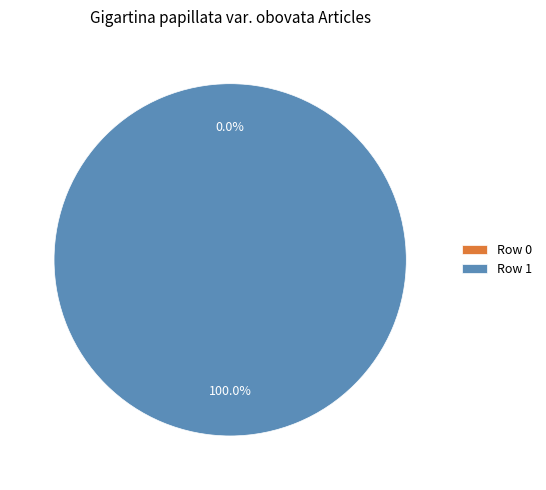

What percentage is the Row 1 slice, to the nearest percent?

100%